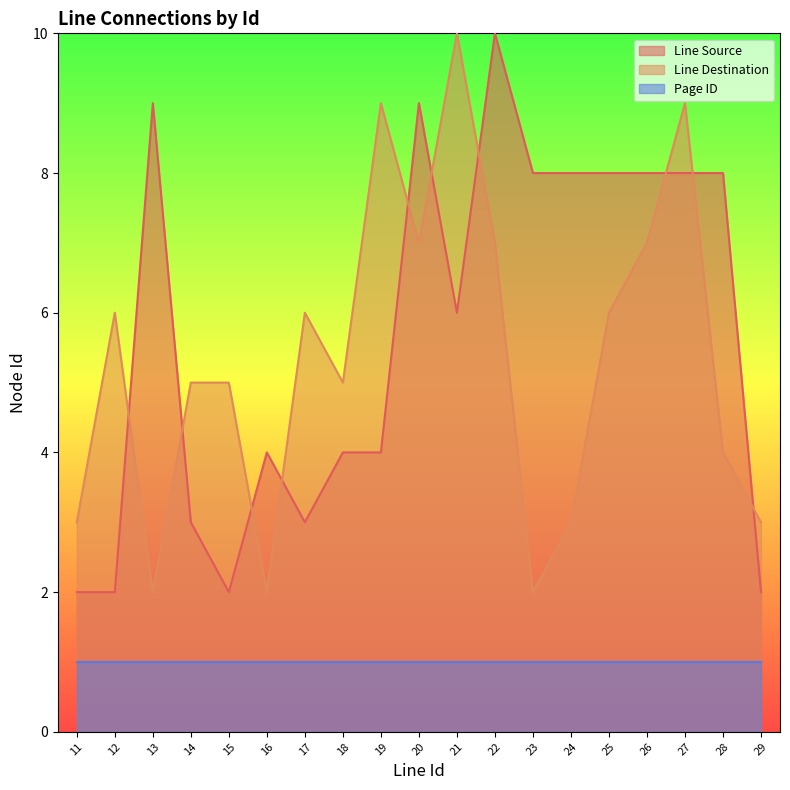

At which category is the sum across all series the highest?

22